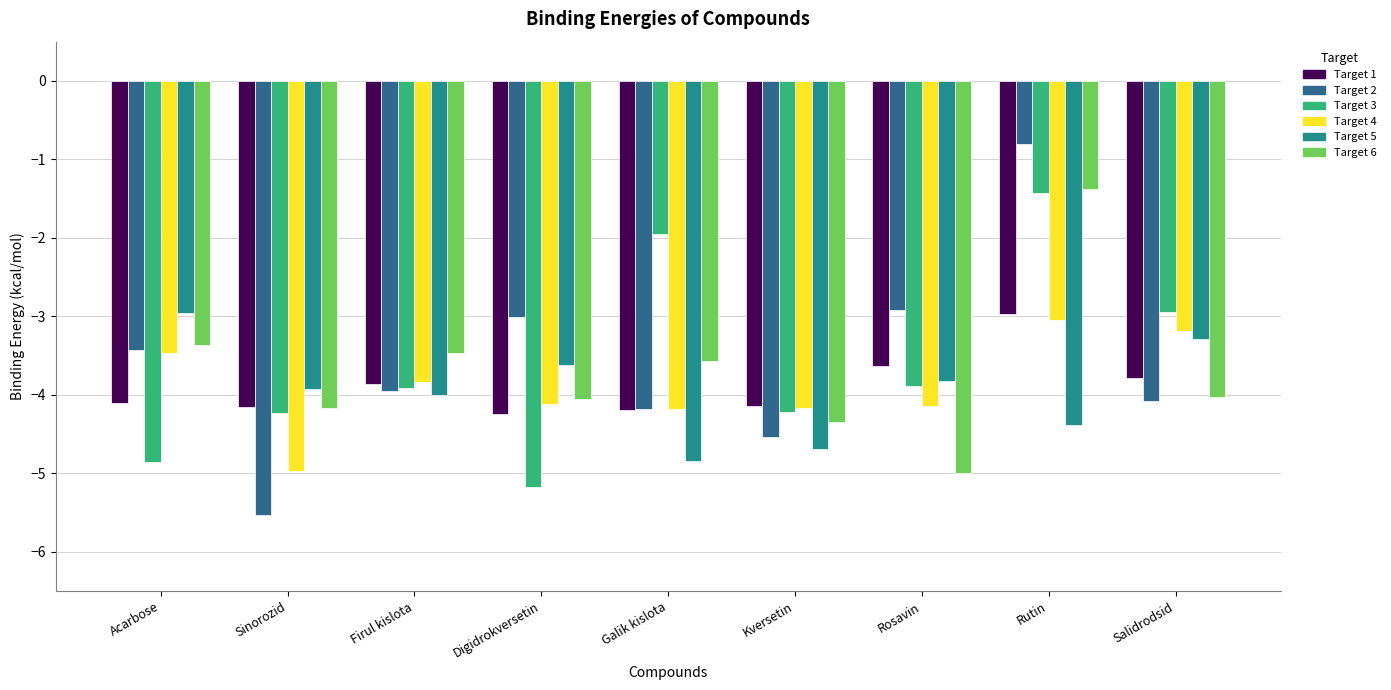

What is the smallest value displayed?

-5.5